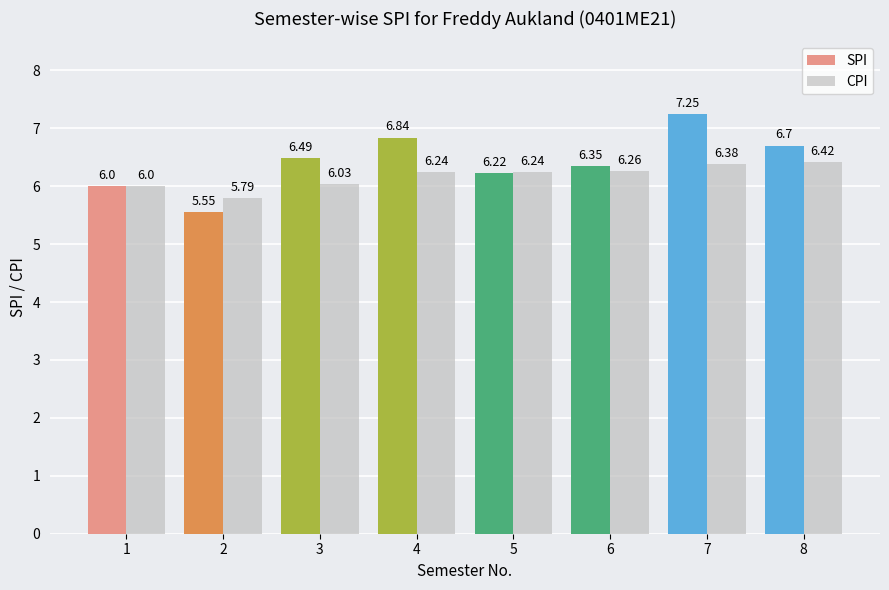

Rank the series by their average value, from lowest to highest.

CPI, SPI